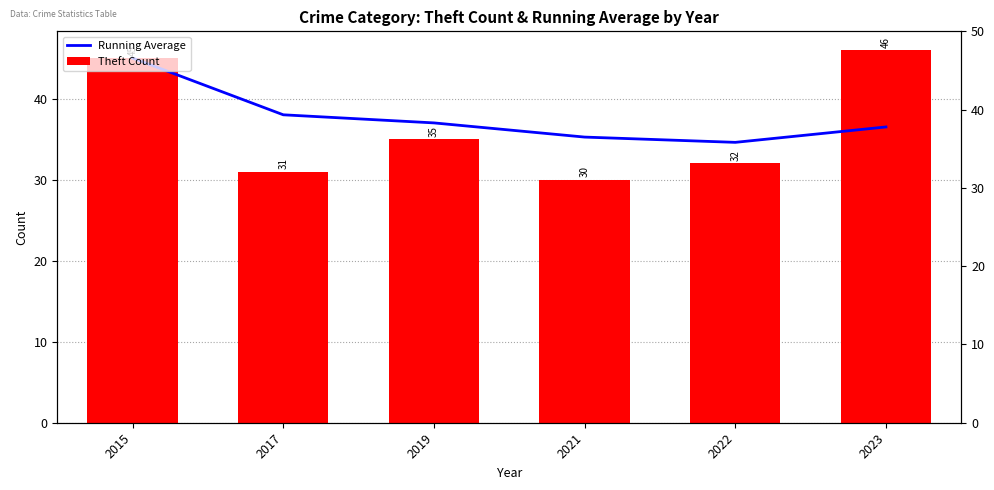

Is it true that Theft Count equals 32.0 at 2022?

True